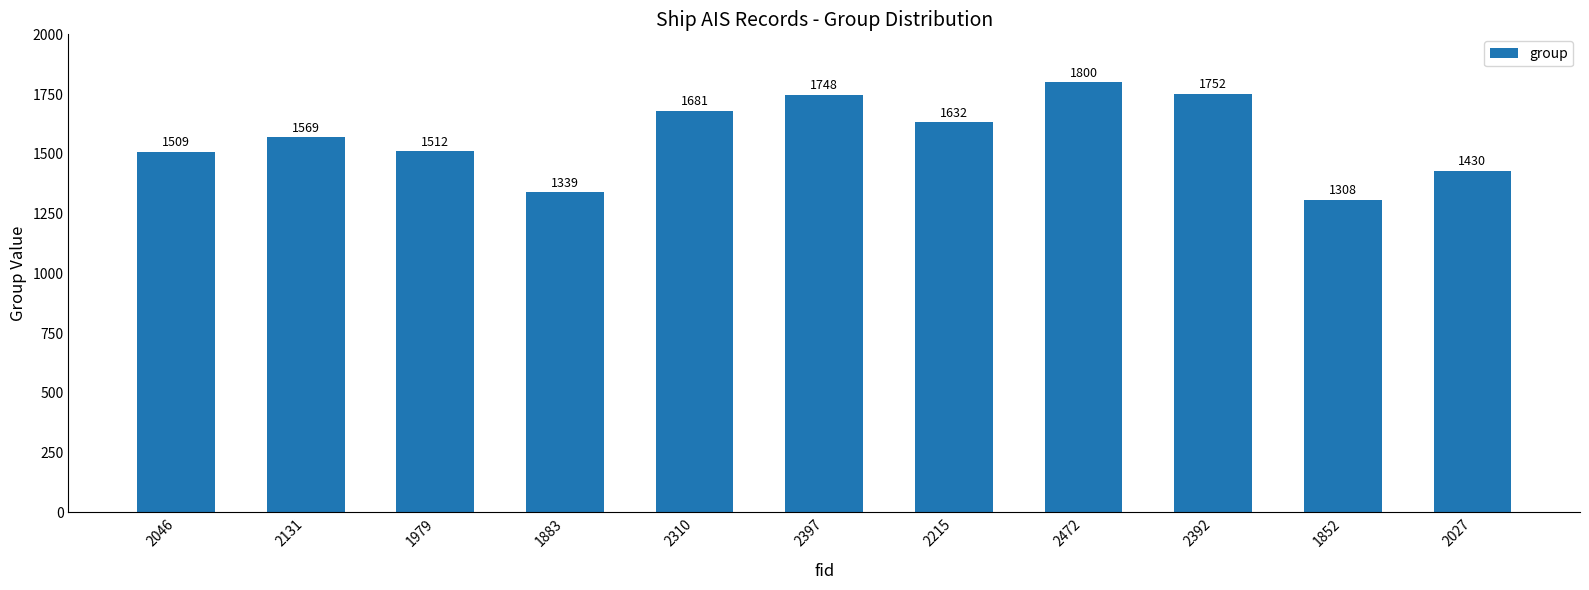

Which label corresponds to the largest value in the chart?

2472